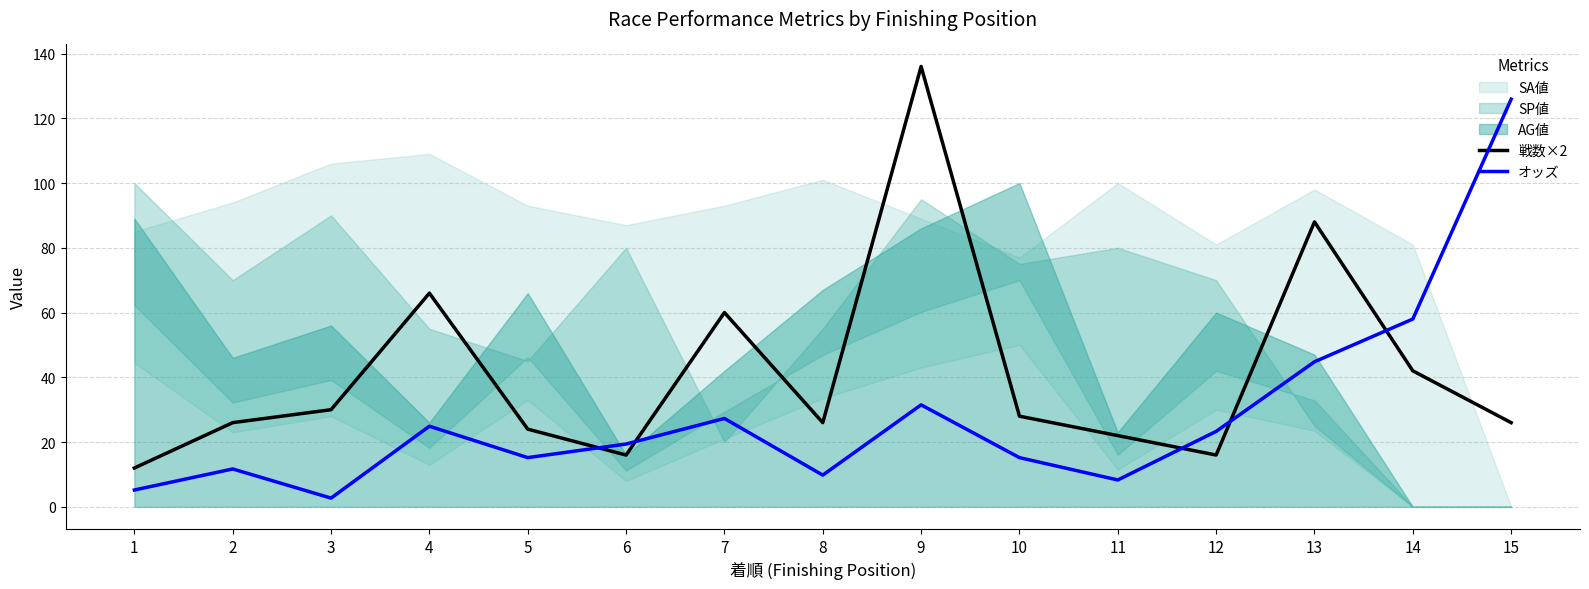

The value of 戦数×2 at 9 is 217.8. True or false?

False